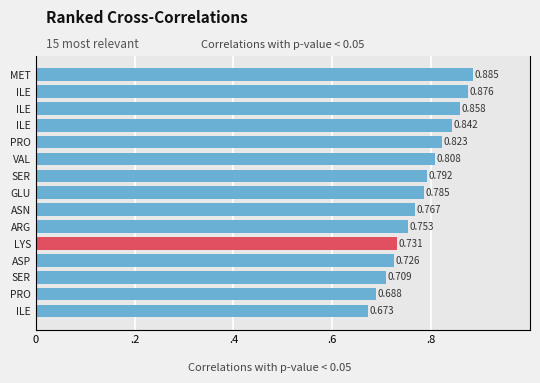

What is the sum of the values at SER and ILE?

1.6